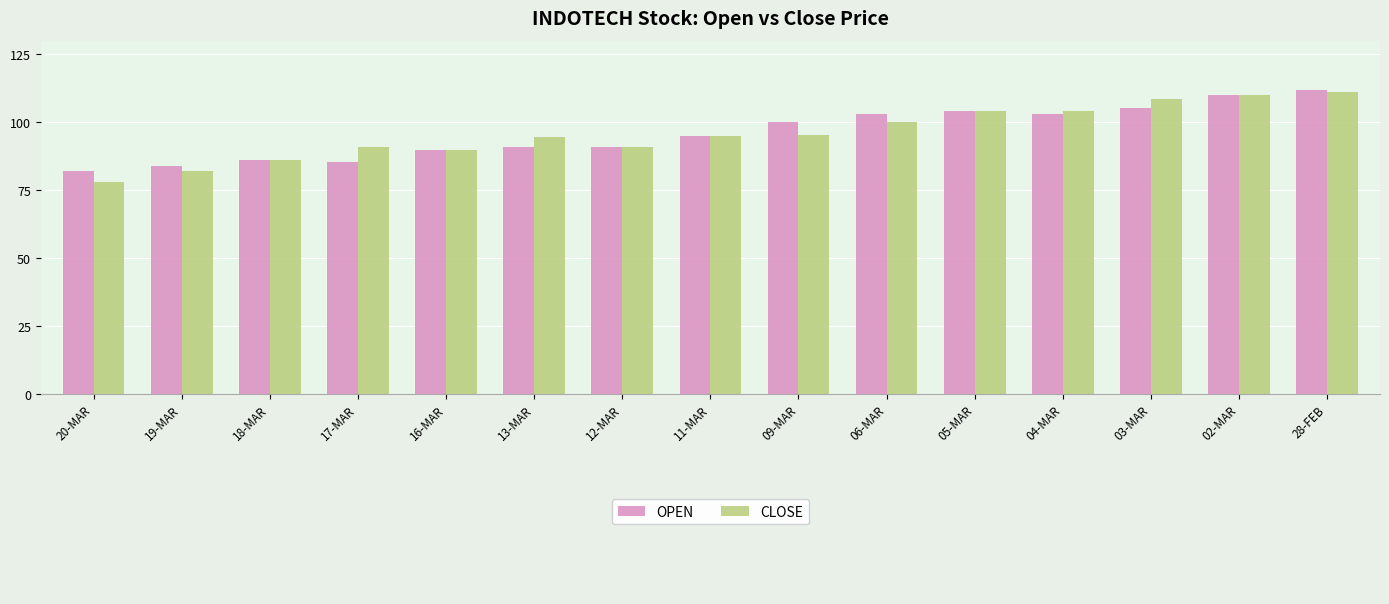

What is the total value across all series at 13-MAR?

185.2